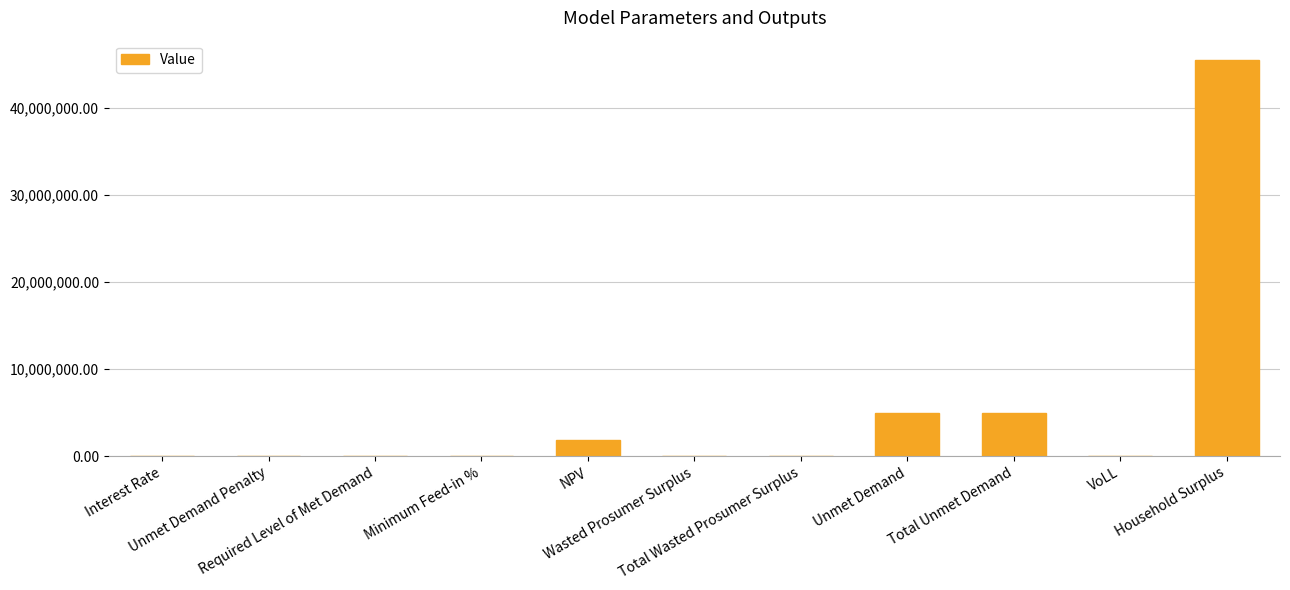

What is the change in value from Required Level of Met Demand to Household Surplus?

+45466969.4